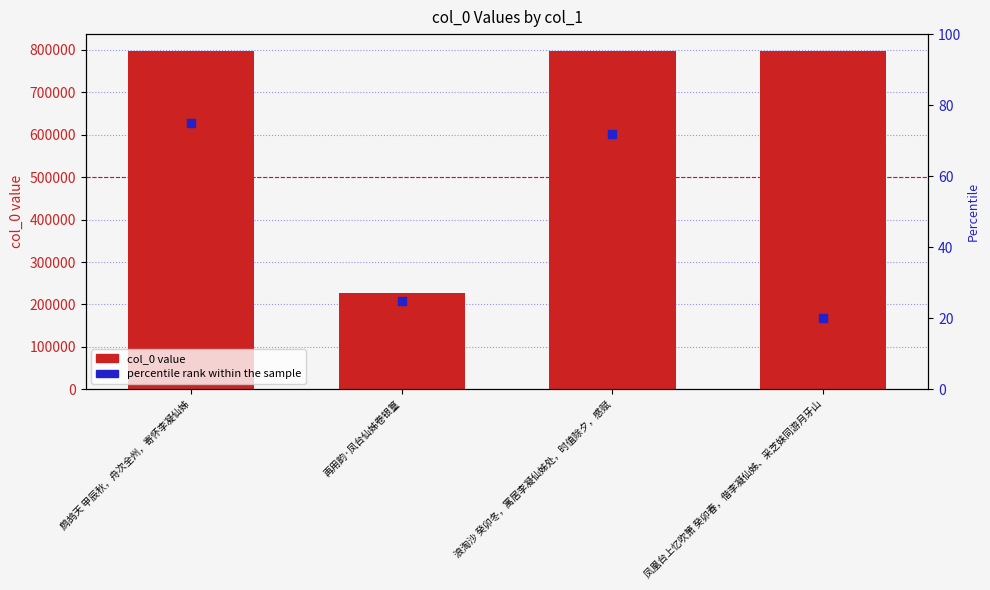

Is the value of percentile rank within the sample at 浪淘沙 癸卯冬，寓居李凝仙姊处，时值除夕，感赋 greater than the value of col_0 at 鹧鸪天 甲辰秋，舟次全州，寄怀李凝仙姊?

No